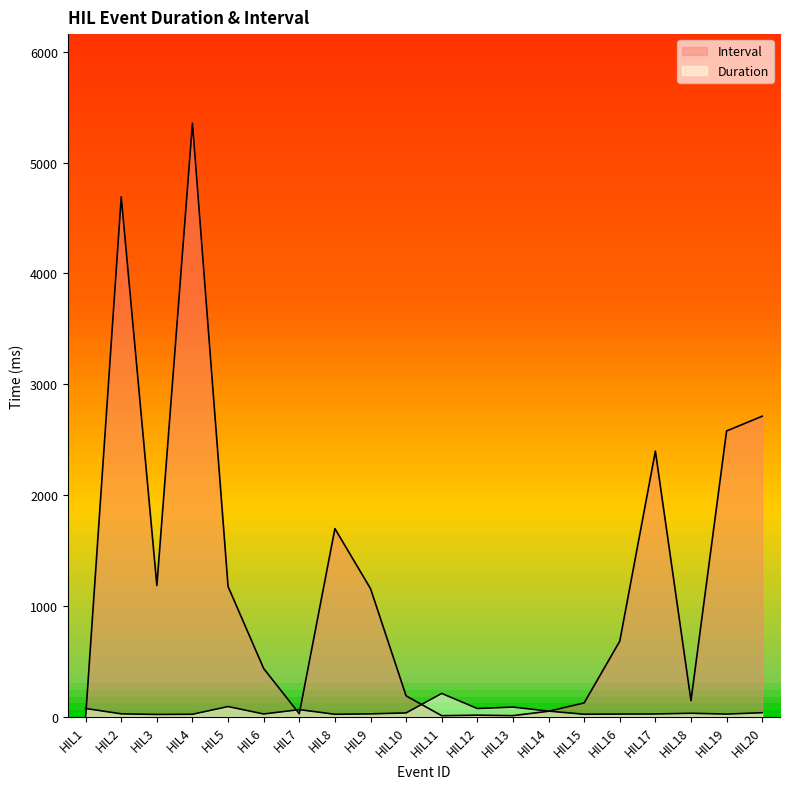

What is the spread (max minus min) of values at HIL3?

1162.9